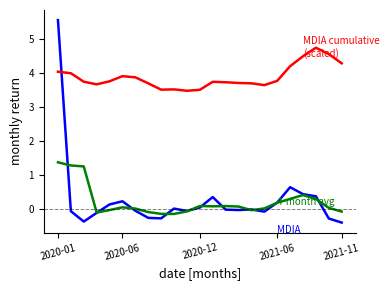

What is the greatest value displayed?

5.6